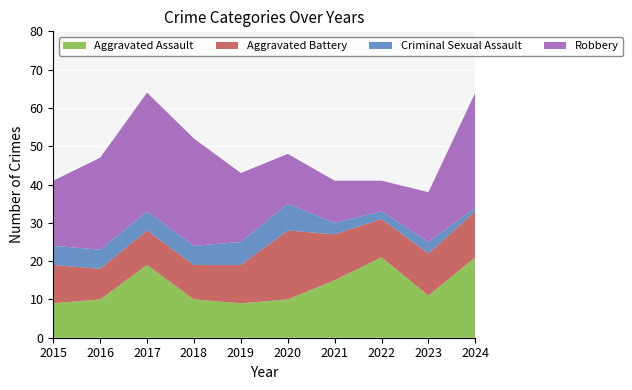

Reading left to right, list all the values displayed in this chart.

Aggravated Assault: 2015=9	2016=10	2017=19	2018=10	2019=9	2020=10	2021=15	2022=21	2023=11	2024=21
Aggravated Battery: 2015=10	2016=8	2017=9	2018=9	2019=10	2020=18	2021=12	2022=10	2023=11	2024=12
Criminal Sexual Assault: 2015=5	2016=5	2017=5	2018=5	2019=6	2020=7	2021=3	2022=2	2023=3	2024=1
Robbery: 2015=17	2016=24	2017=31	2018=28	2019=18	2020=13	2021=11	2022=8	2023=13	2024=30